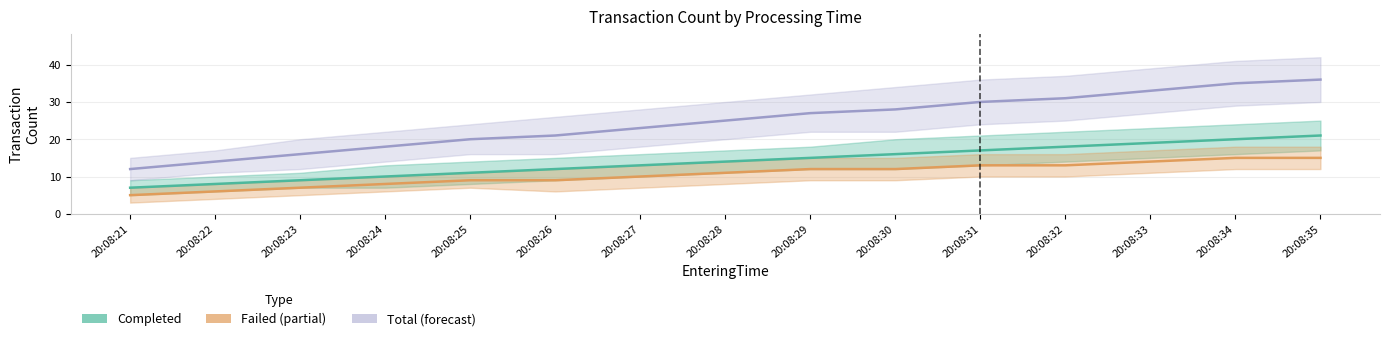

Reading right to left, extract all data points from this chart.

Completed: 21	20	19	18	17	16	15	14	13	12	11	10	9	8	7
Failed: 15	15	14	13	13	12	12	11	10	9	9	8	7	6	5
Total: 36	35	33	31	30	28	27	25	23	21	20	18	16	14	12